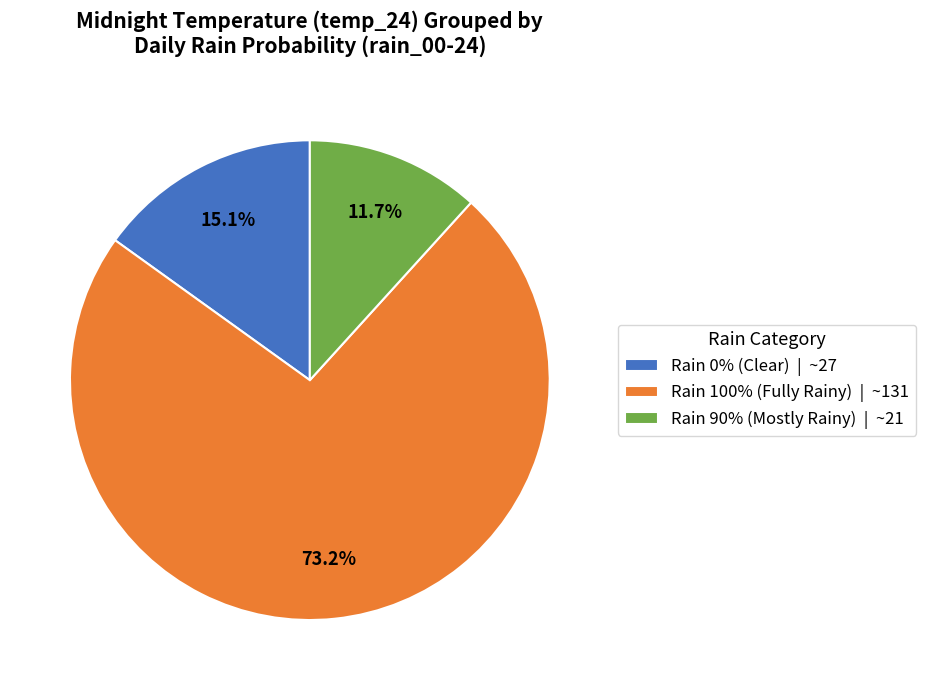

How much of the chart is everything except Rain 0% (Clear) | ~27?

84.9%